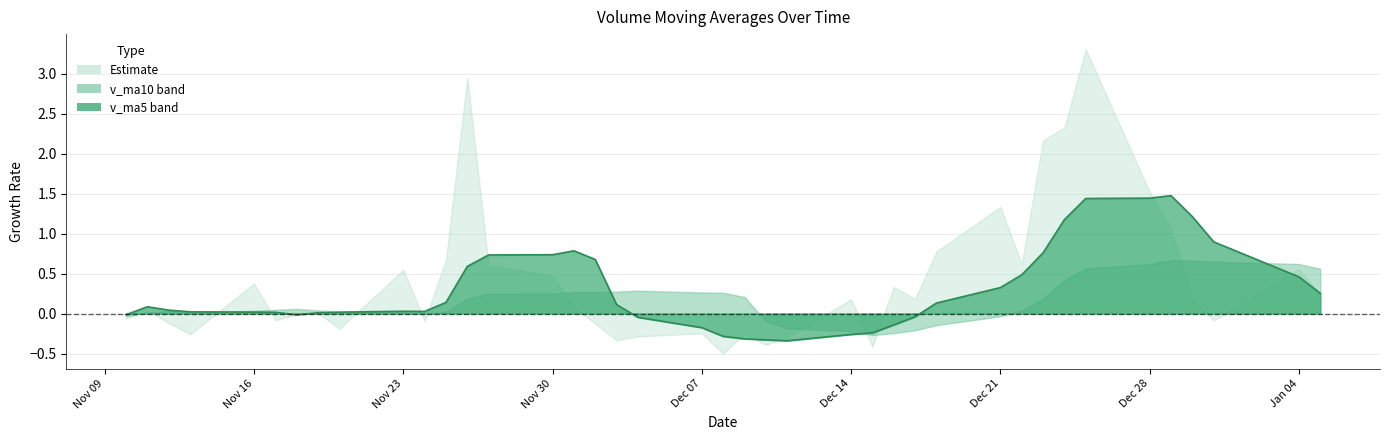

How many positive values are there?

28